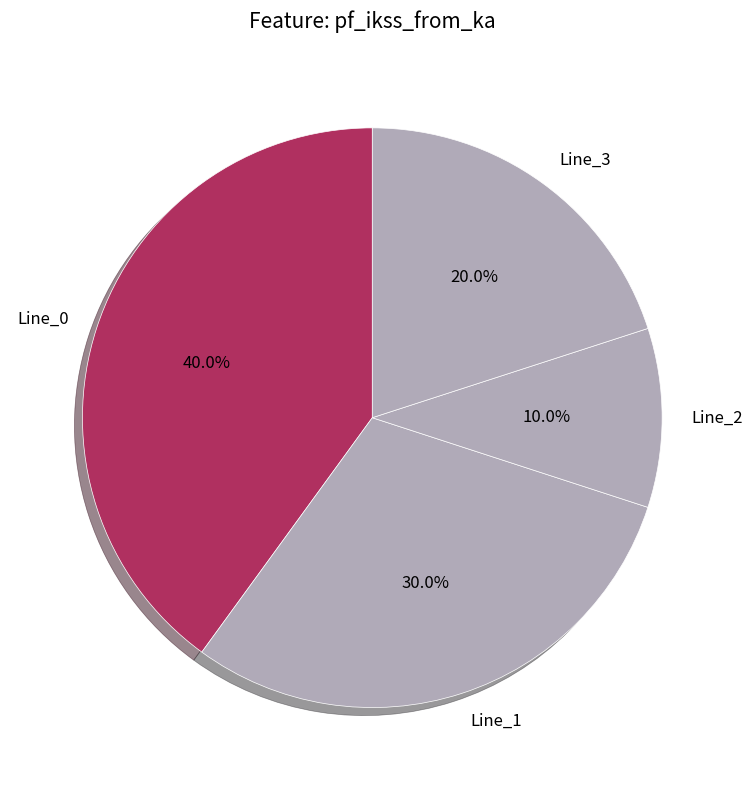

To the nearest percent, what is the combined percentage of Line_1 and Line_3?

50%